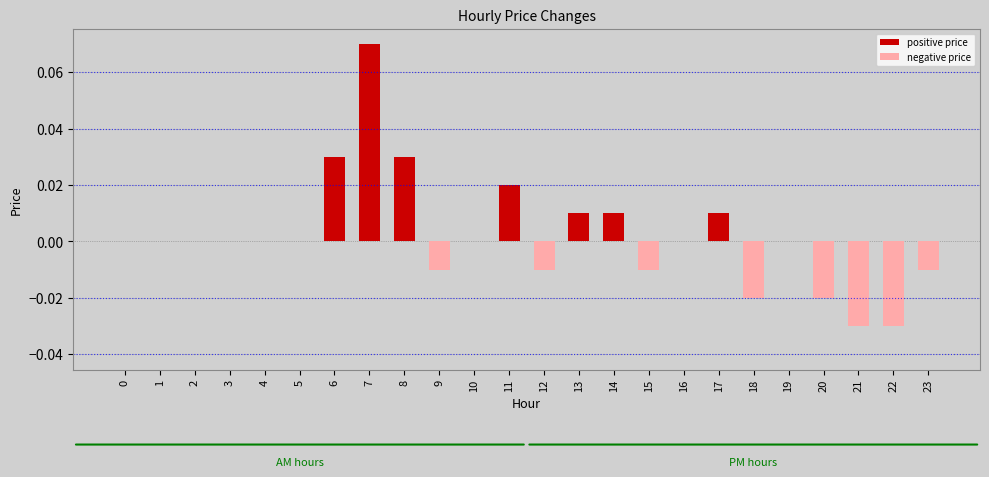

The value at 23 is -0.0. True or false?

True